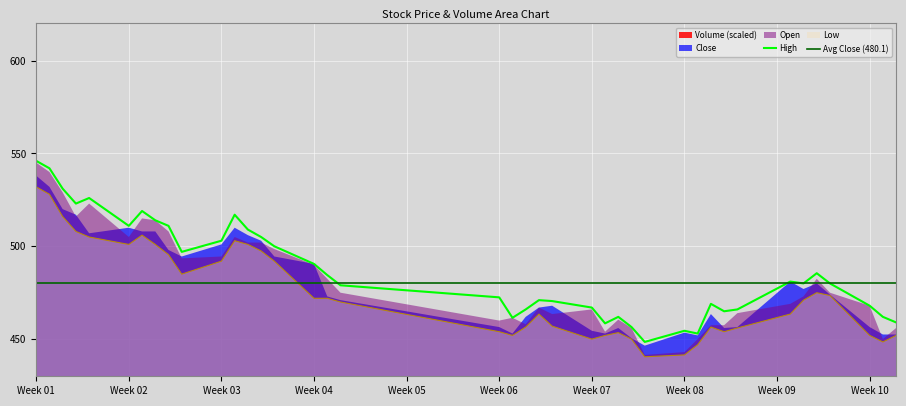

At which label does Low reach its peak?

Week 01